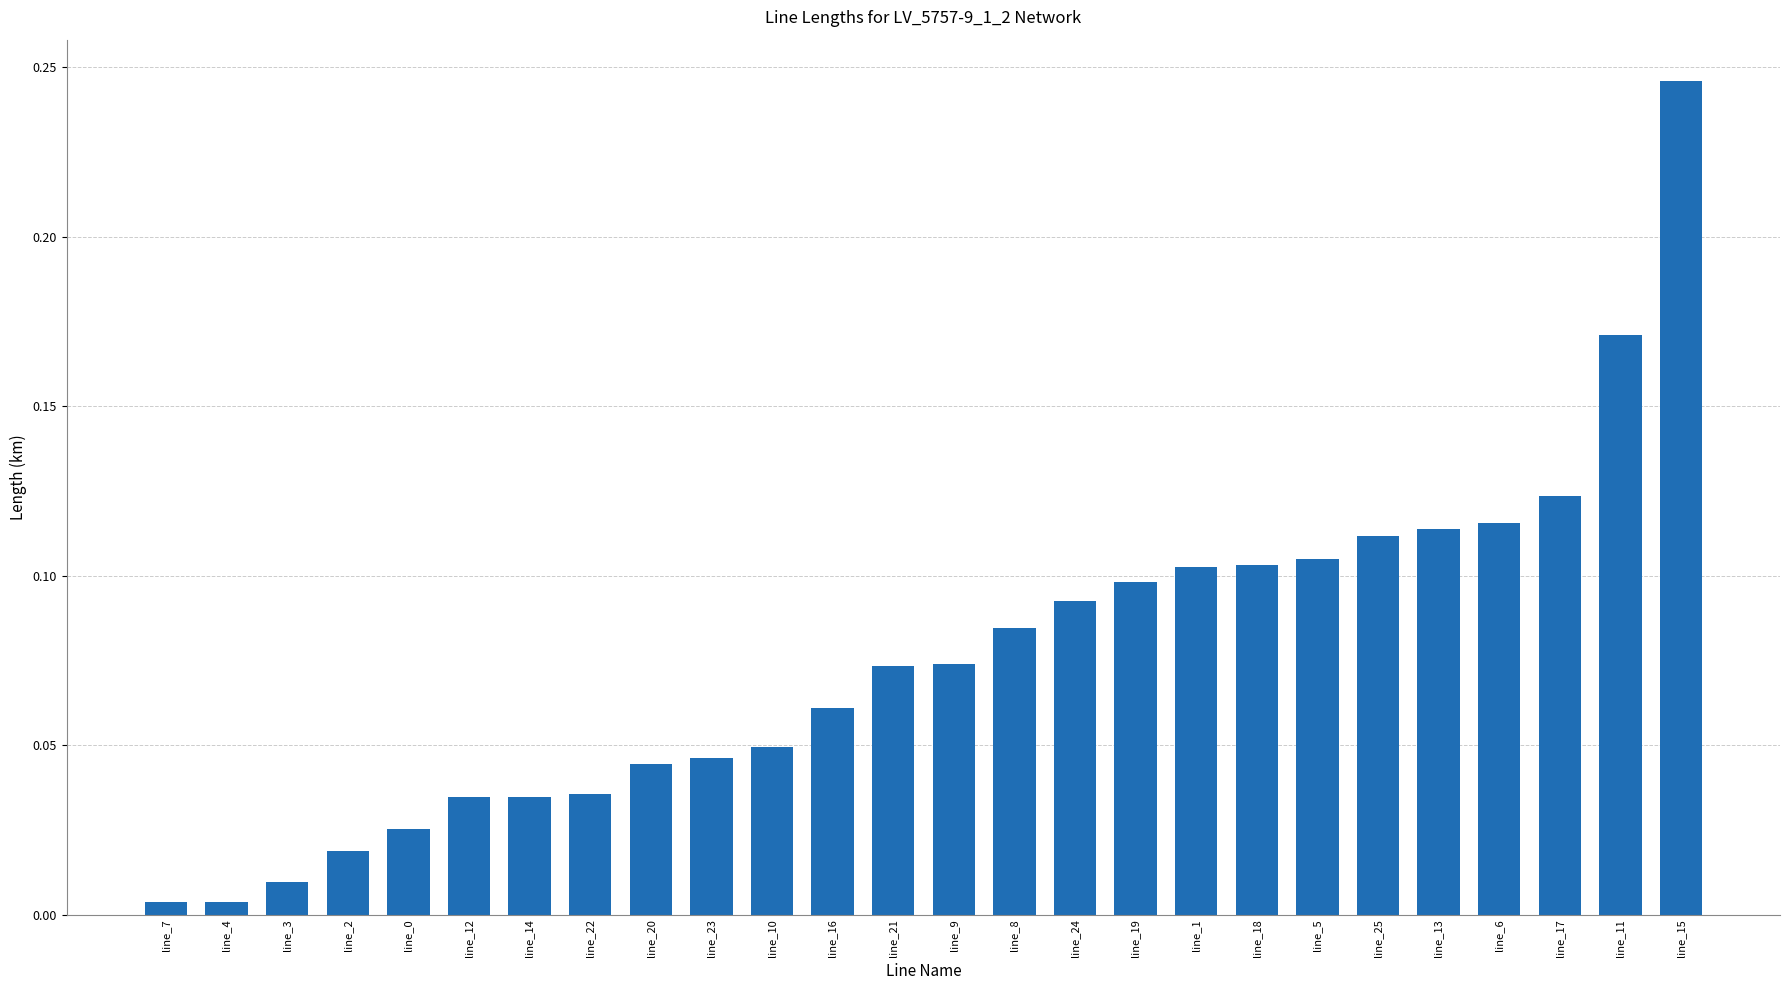

What is the sum of all values?

2.0